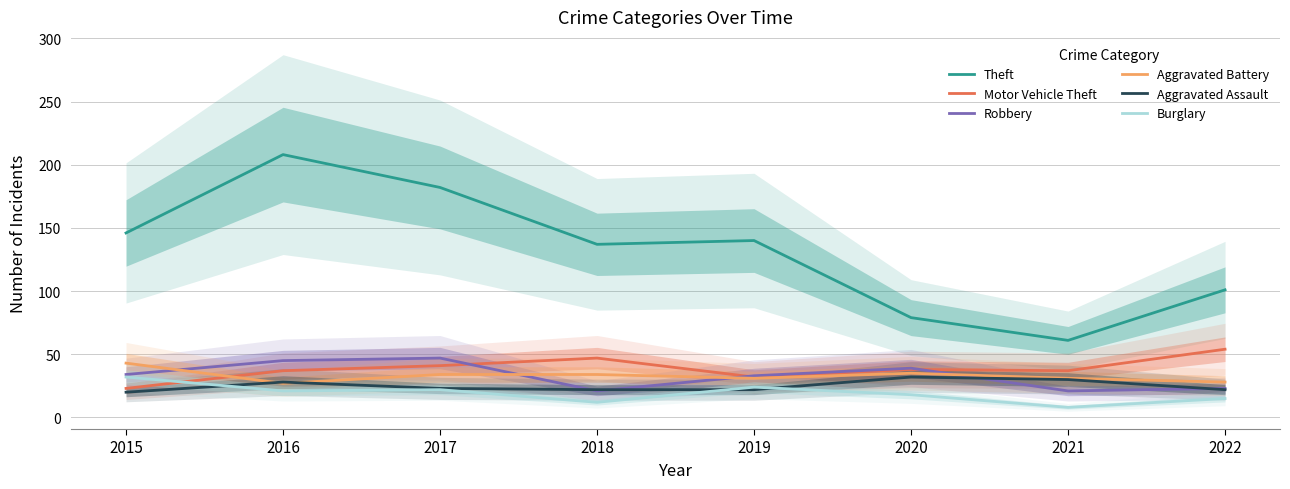

What are all the series names shown in the legend?

Theft, Motor Vehicle Theft, Robbery, Aggravated Battery, Aggravated Assault, Burglary